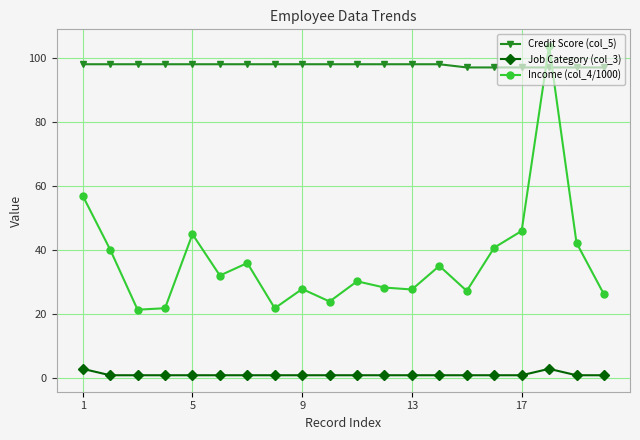

List the series in order of their peak value, lowest first.

Job Category (col_3), Credit Score (col_5), Income (col_4/1000)